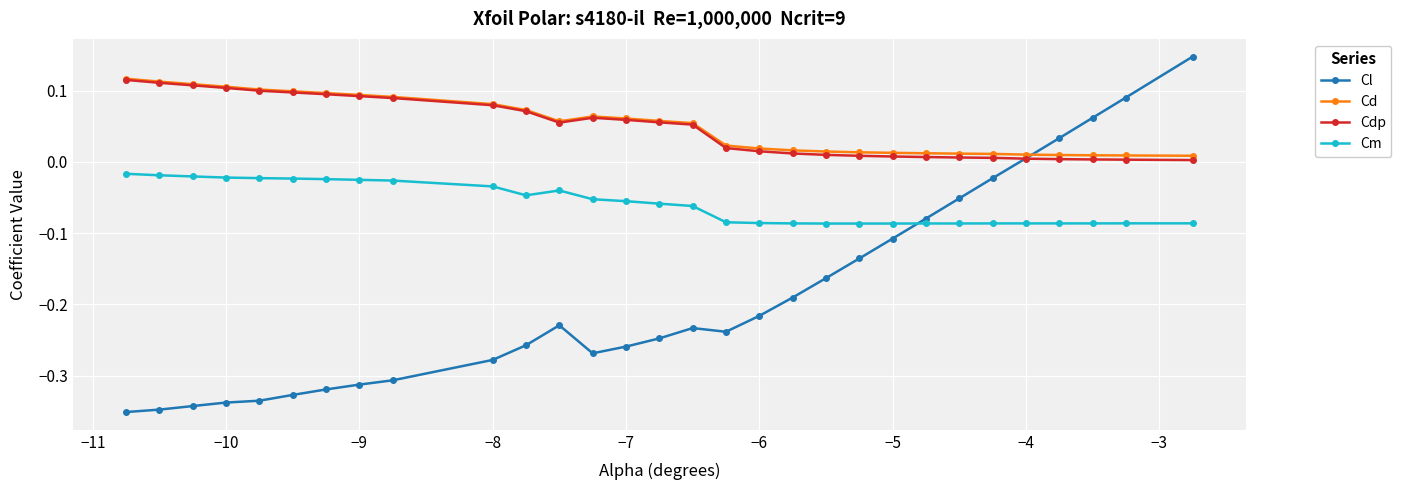

Does the chart have visible grid lines?

Yes